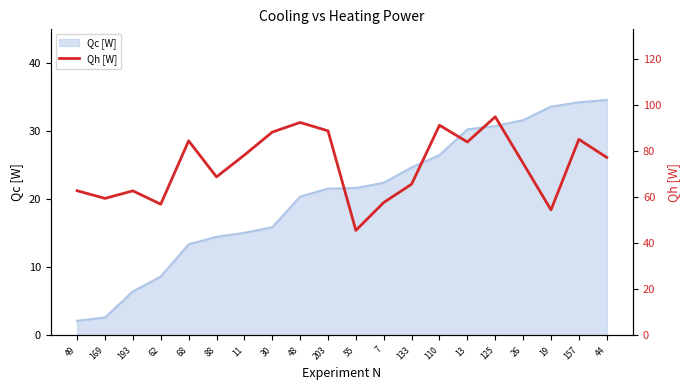

Reading right to left, extract all data points from this chart.

77.2	85.0	54.4	74.7	94.8	83.9	91.1	65.6	57.6	45.5	88.7	92.3	88.1	78.2	68.7	84.4	56.9	62.7	59.4	62.7